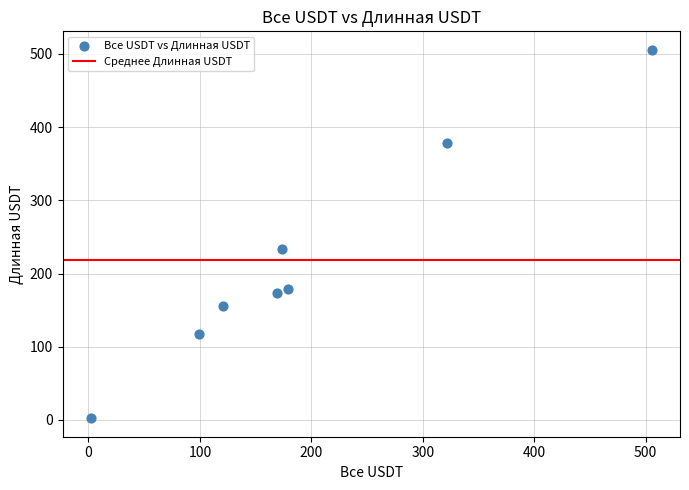

What is the average X value?

196.4